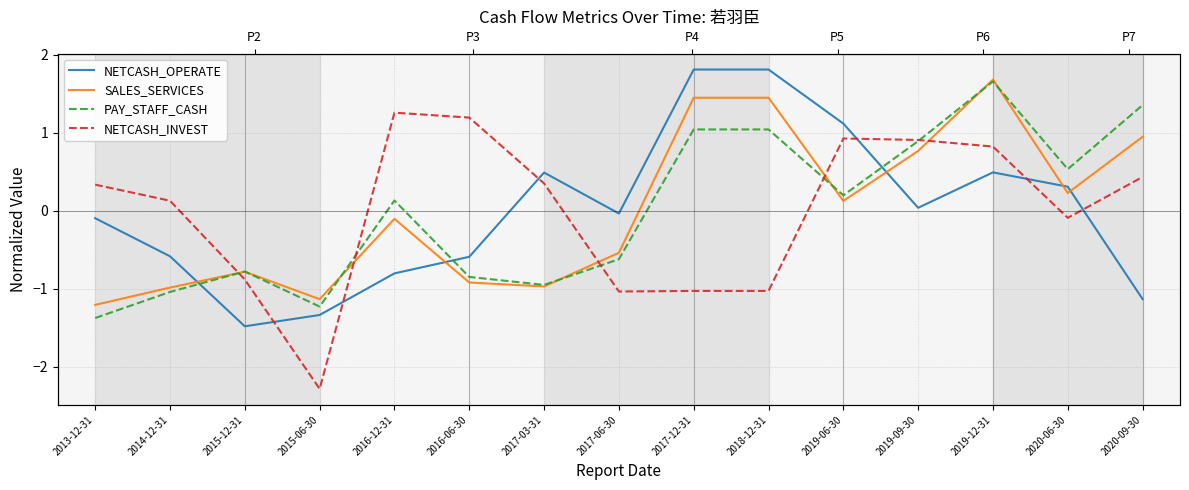

List the labels in order of PAY_STAFF_CASH value, largest first.

2019-12-31, 2020-09-30, 2017-12-31, 2018-12-31, 2019-09-30, 2020-06-30, 2019-06-30, 2016-12-31, 2017-06-30, 2015-12-31, 2016-06-30, 2017-03-31, 2014-12-31, 2015-06-30, 2013-12-31